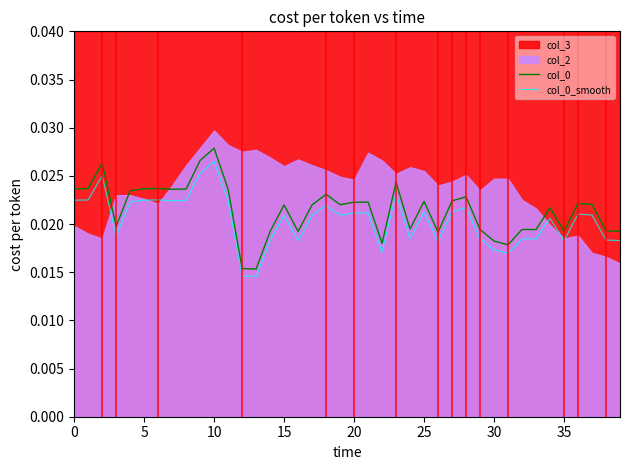

At which category is the sum across all series the highest?

10